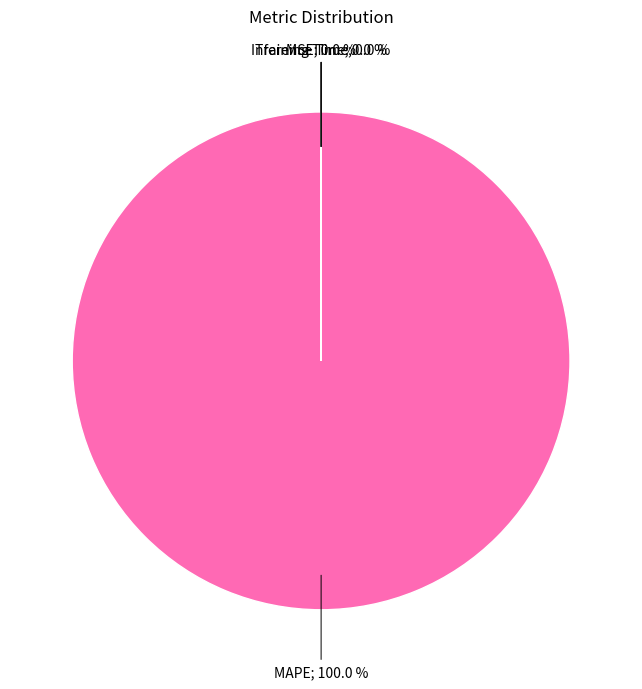

Which category has the smallest portion of the pie?

MSE